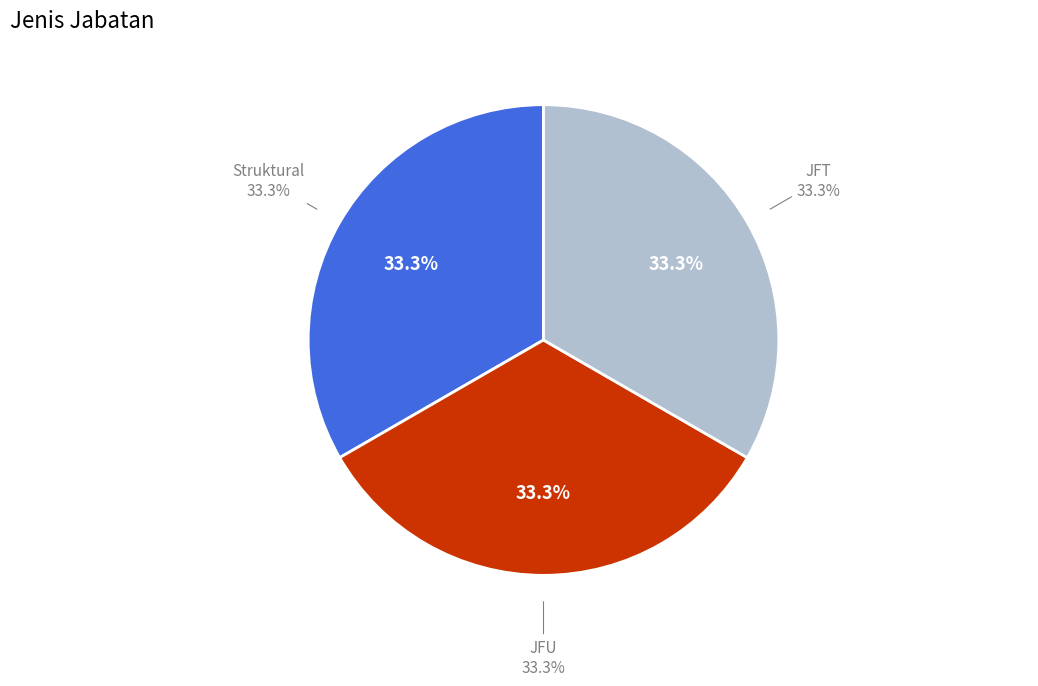

To the nearest percent, what is the combined percentage of Struktural and JFU?

67%